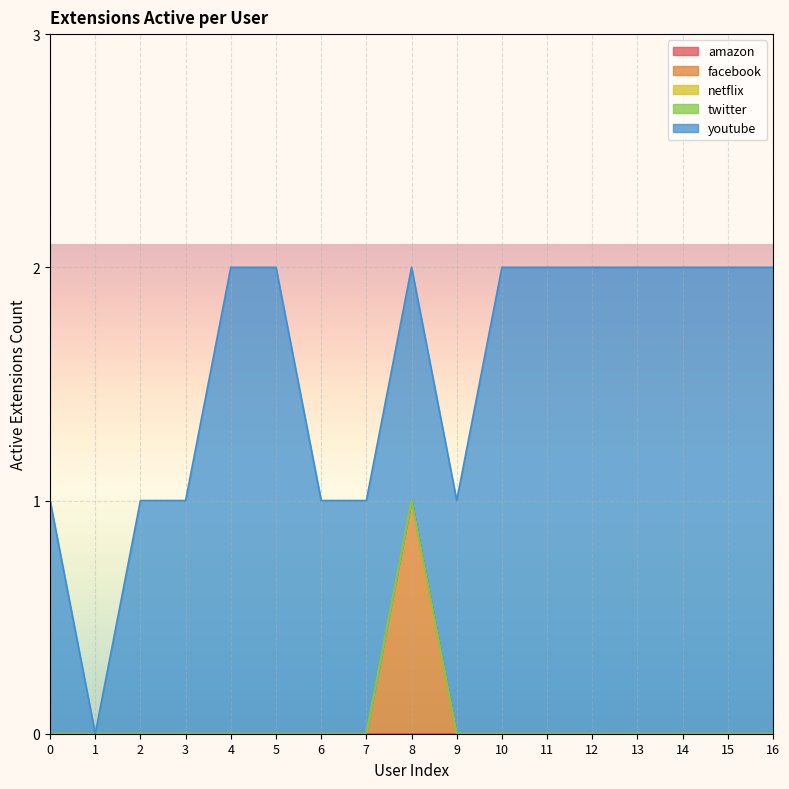

List the labels in order of netflix value, smallest first.

0, 1, 2, 3, 4, 5, 6, 7, 8, 9, 10, 11, 12, 13, 14, 15, 16